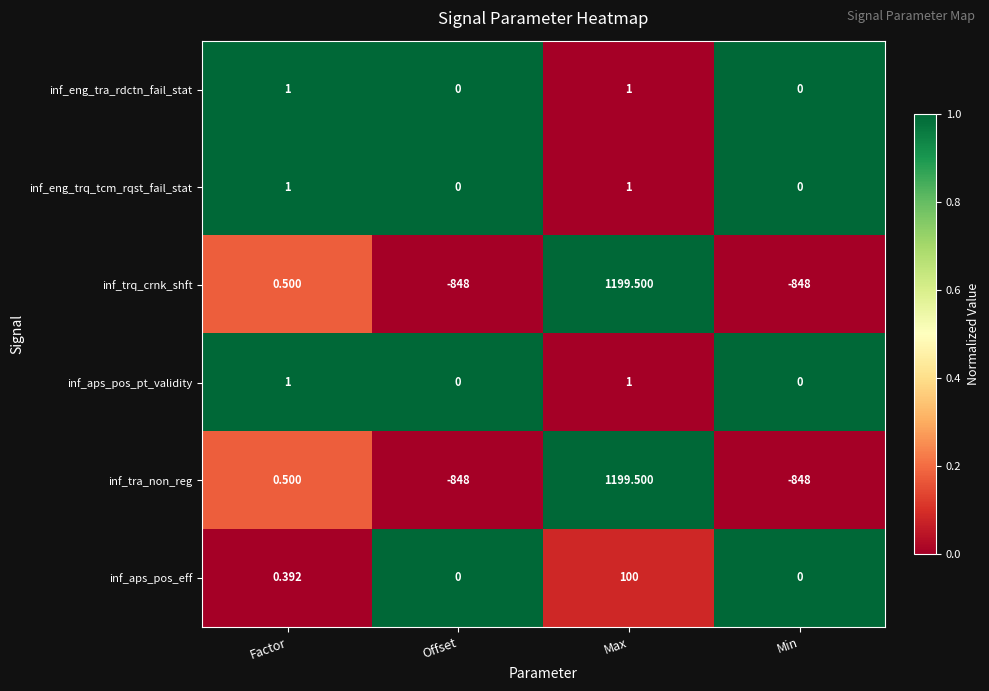

How many categories are shown in the chart?

4